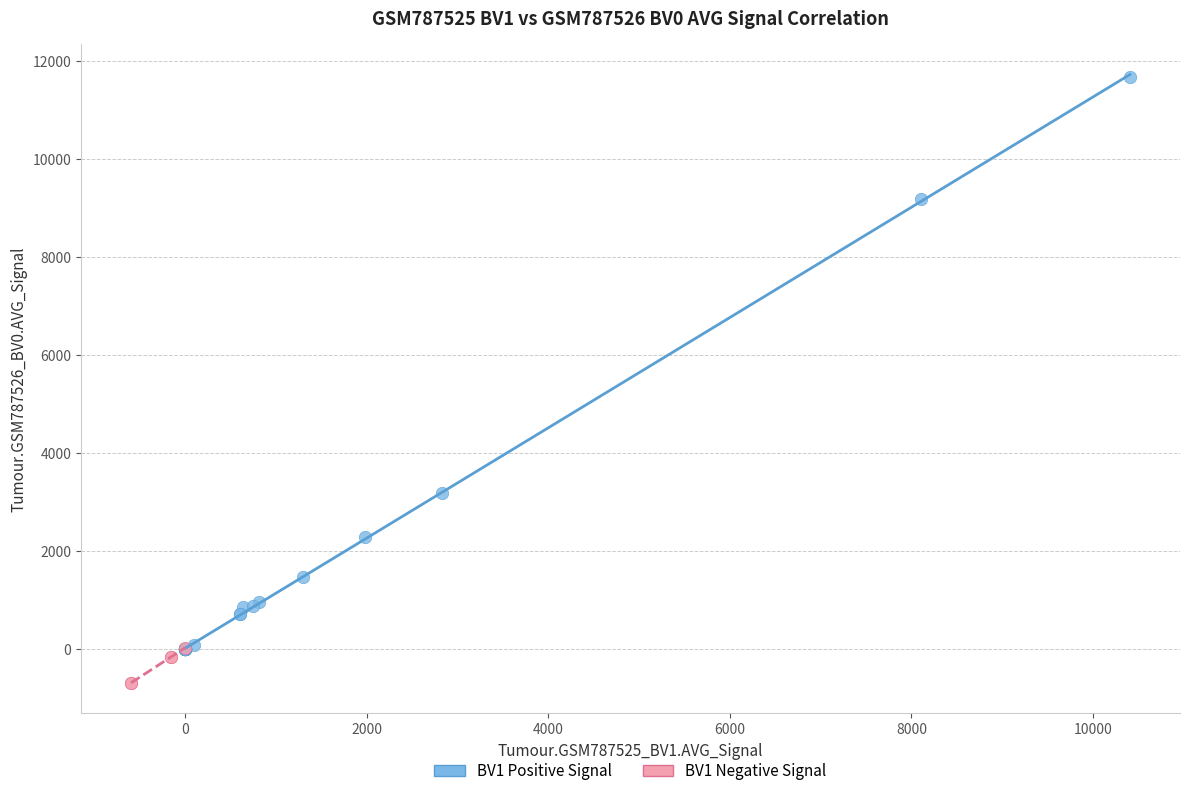

Which series contains the highest Y value?

BV1 Positive Signal